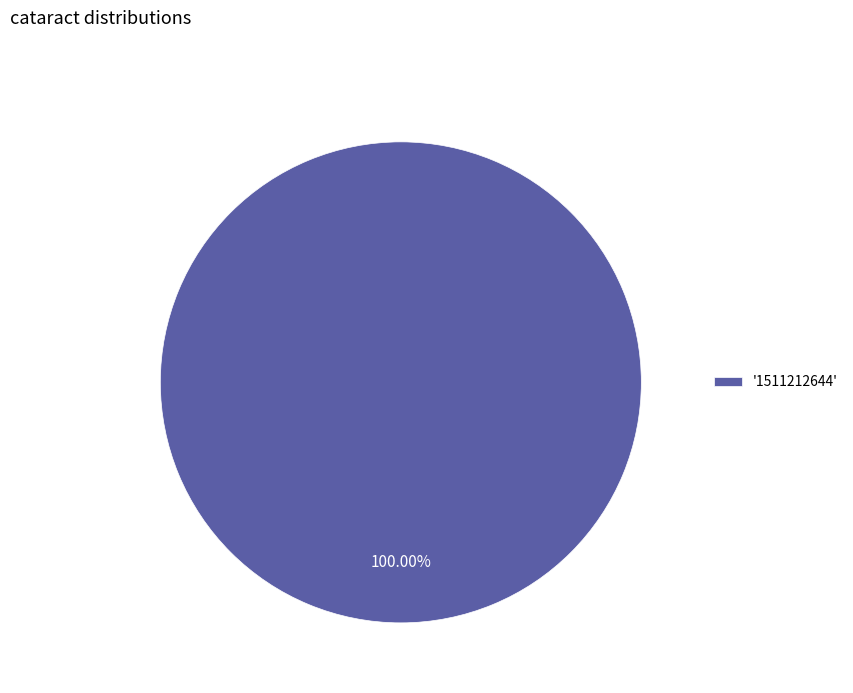

Which category accounts for the majority?

'1511212644'